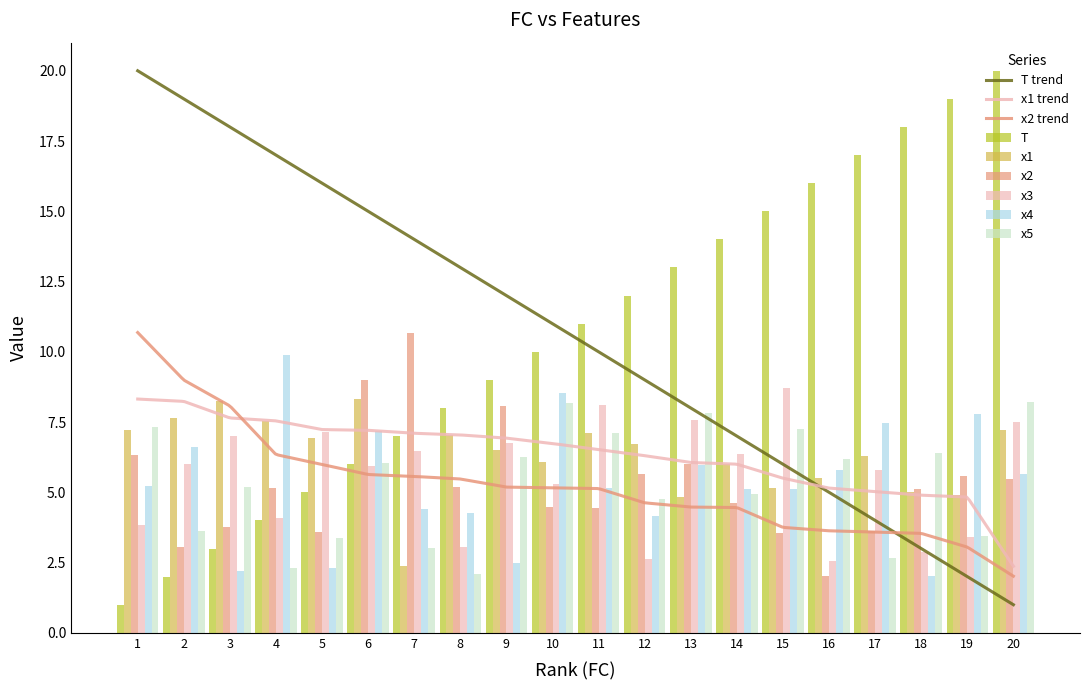

What is the difference between the maximum and minimum values in the x4 series?

7.9